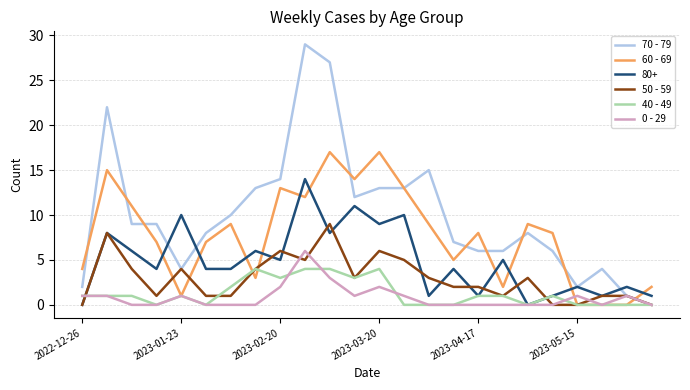

What is the difference between the second highest and second lowest values in the 40 - 49 series?

4